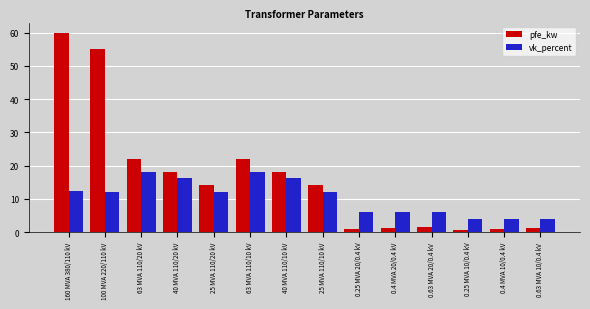

Is it true that pfe_kw equals 18.0 at 40 MVA 110/10 kV?

True